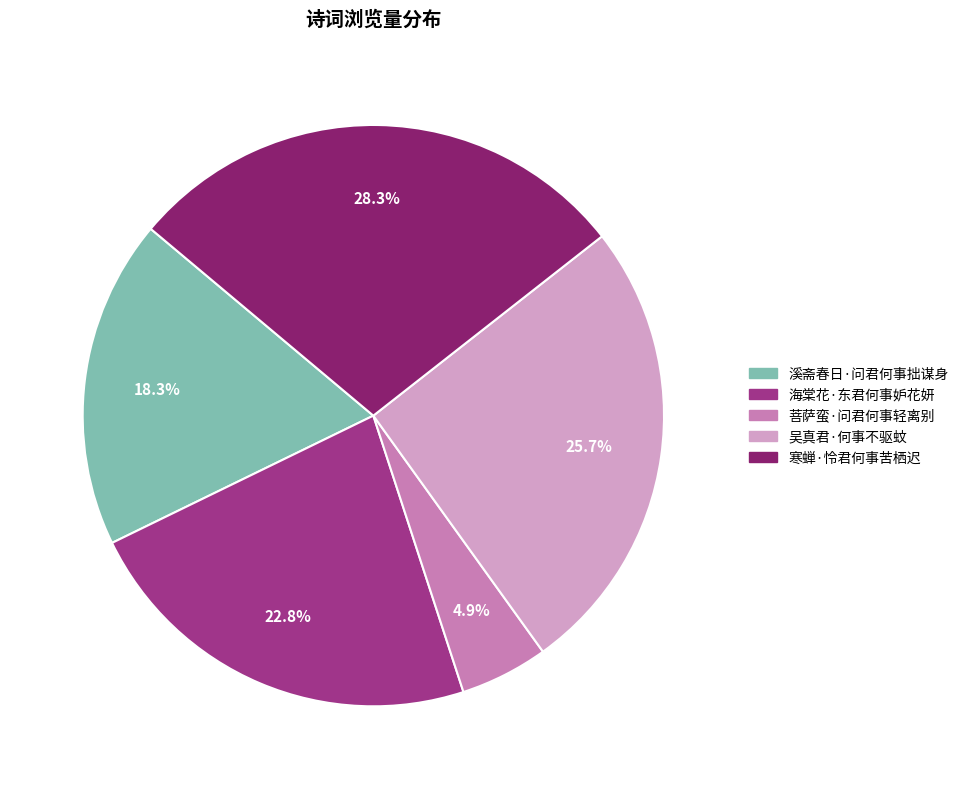

Rank the categories by value from lowest to highest.

菩萨蛮·问君何事轻离别, 溪斋春日·问君何事拙谋身, 海棠花·东君何事妒花妍, 吴真君·何事不驱蚊, 寒蝉·怜君何事苦栖迟